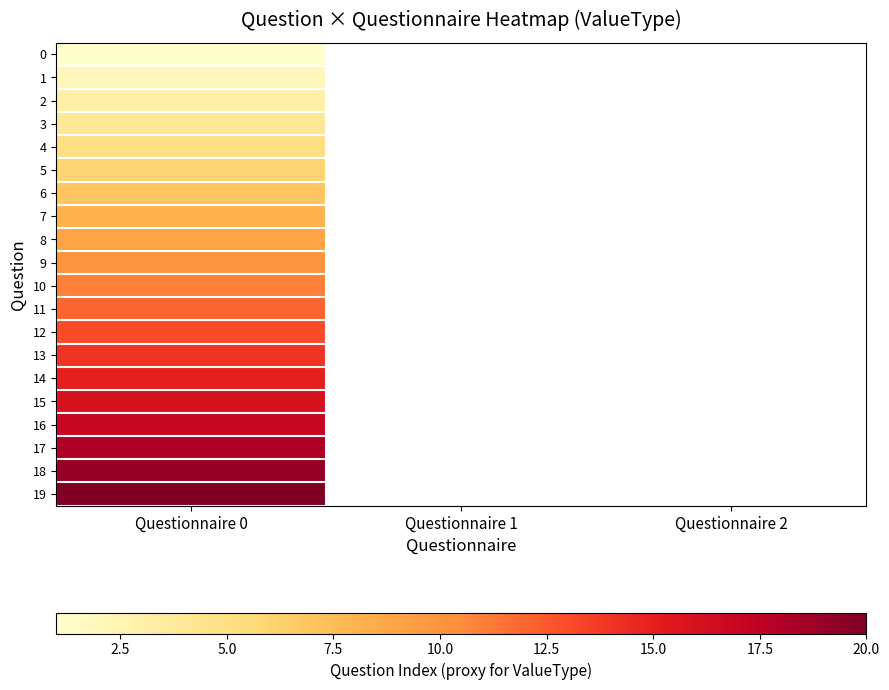

What is the maximum value shown in the chart?

20.0